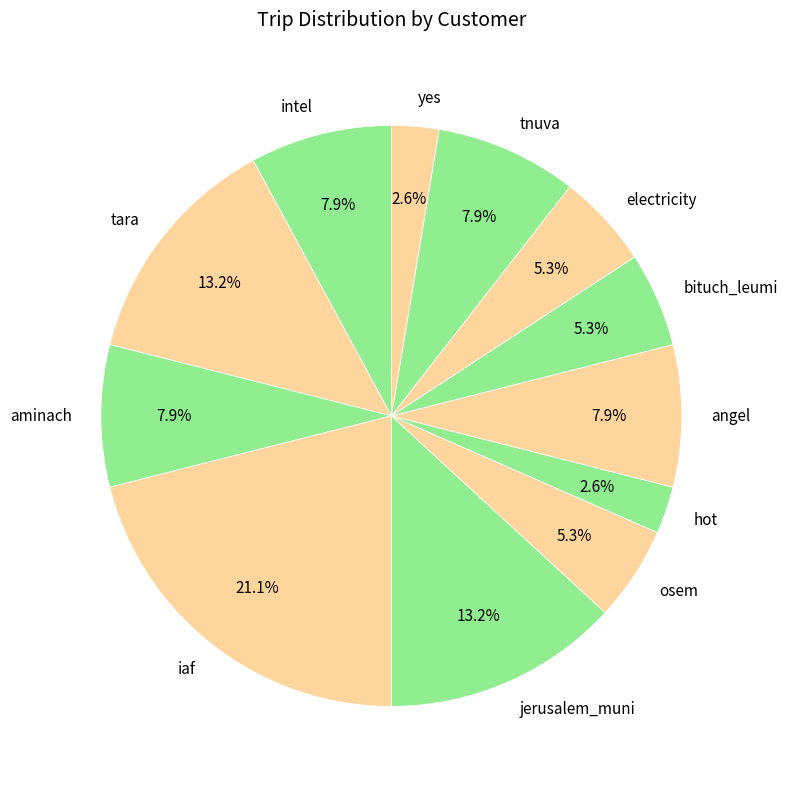

Between bituch_leumi and intel, which is larger?

intel